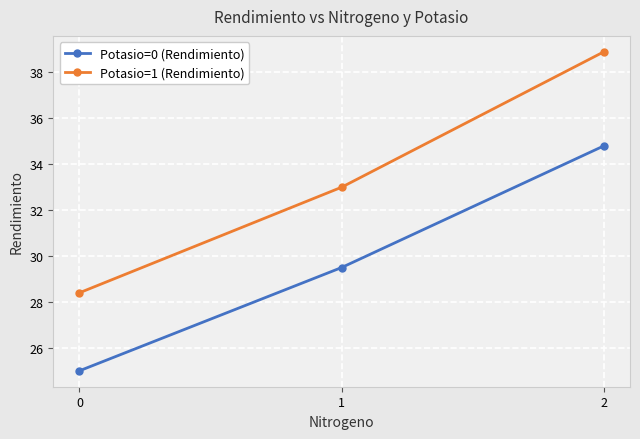

The Potasio=0 (Rendimiento) series shows 38.2 at 0. True or false?

False